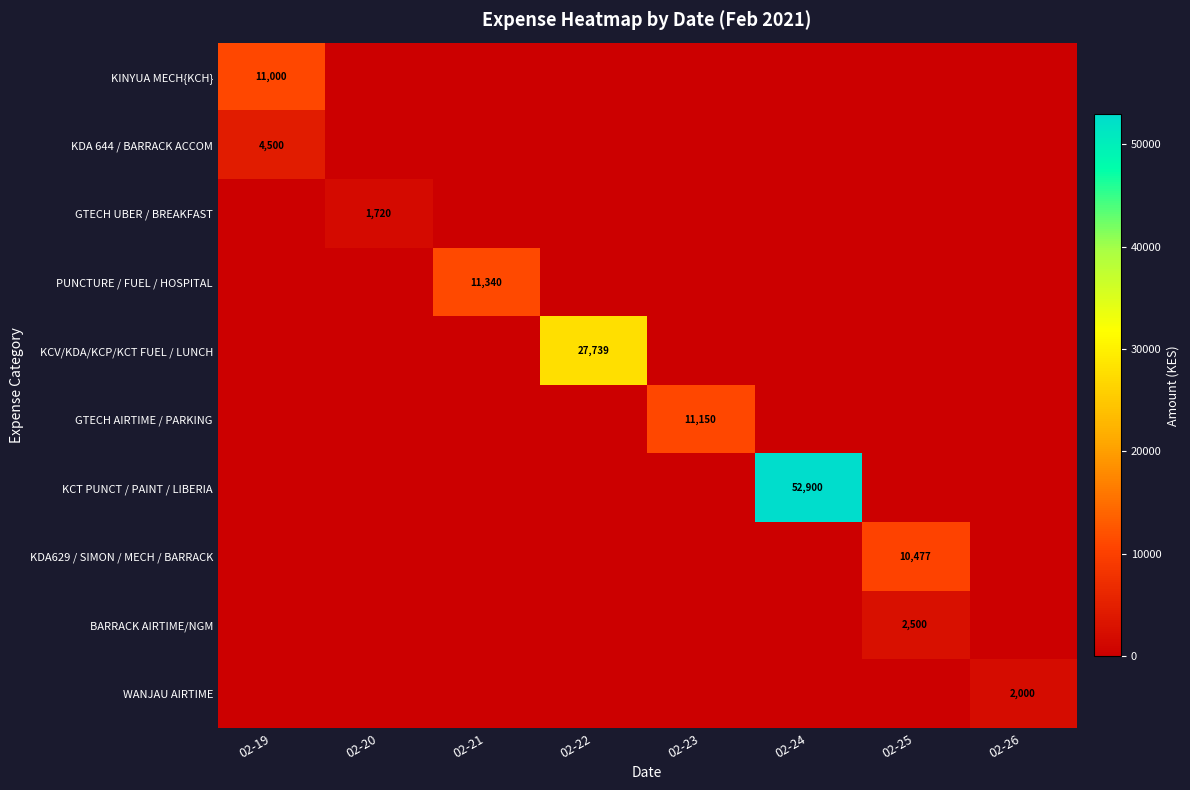

How many distinct data groups are displayed?

10